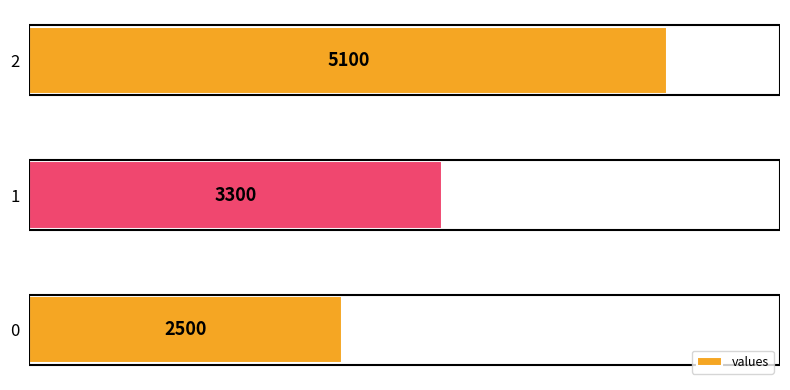

How many bars are there in total?

3